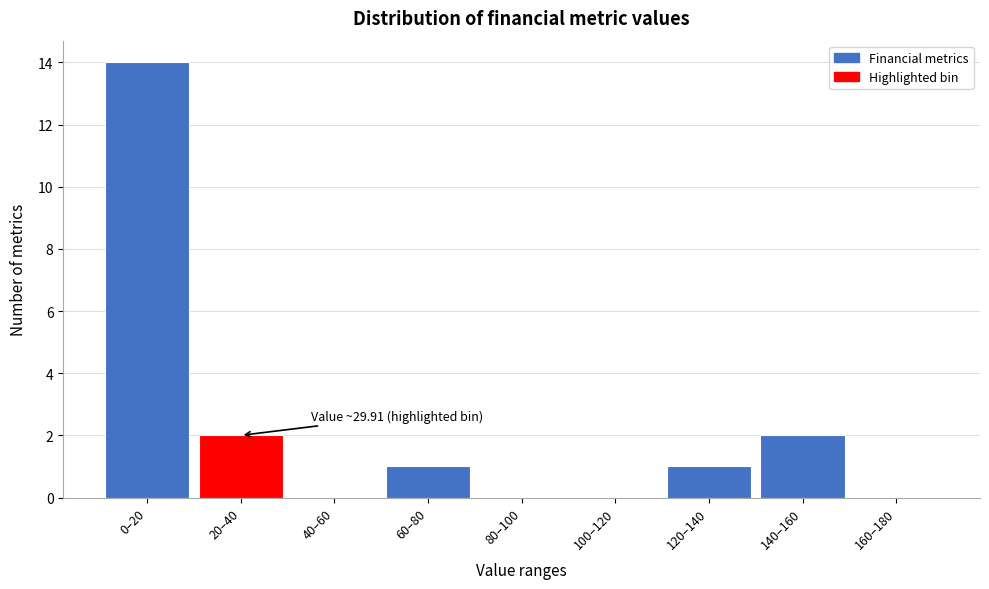

Reading left to right, list all the values displayed in this chart.

0–20=14	20–40=2	40–60=0	60–80=1	80–100=0	100–120=0	120–140=1	140–160=2	160–180=0